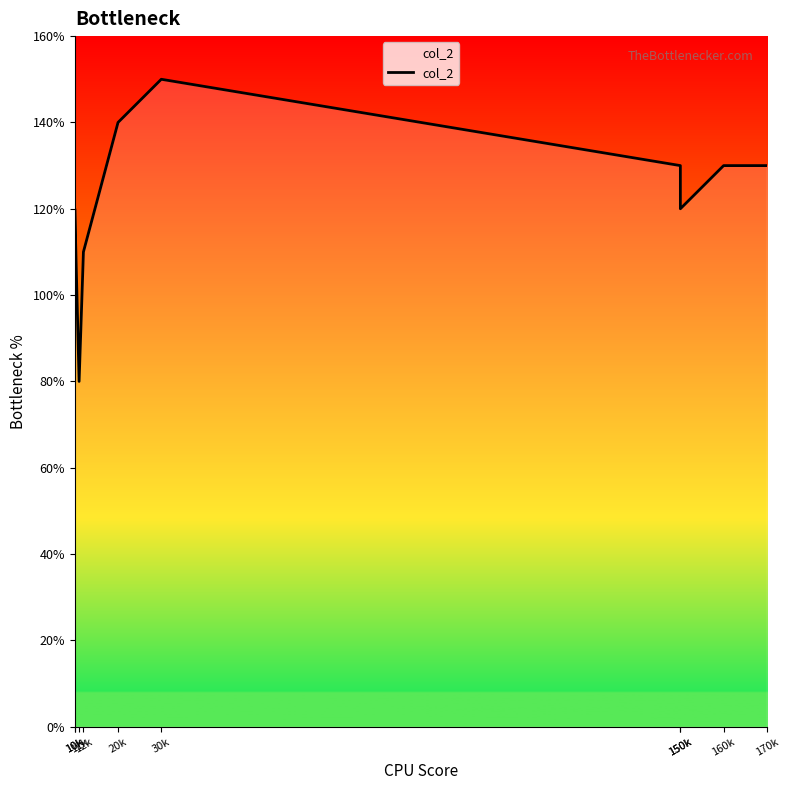

Reading left to right, transcribe all the data shown in this chart.

10k=100	10k=120	11k=80	12k=110	20k=140	30k=150	150k=130	150k=120	160k=130	170k=130